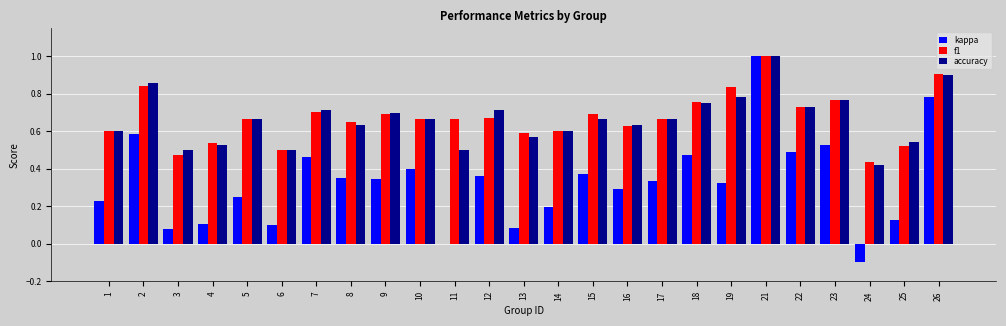

What is the sum of all accuracy values?

16.6